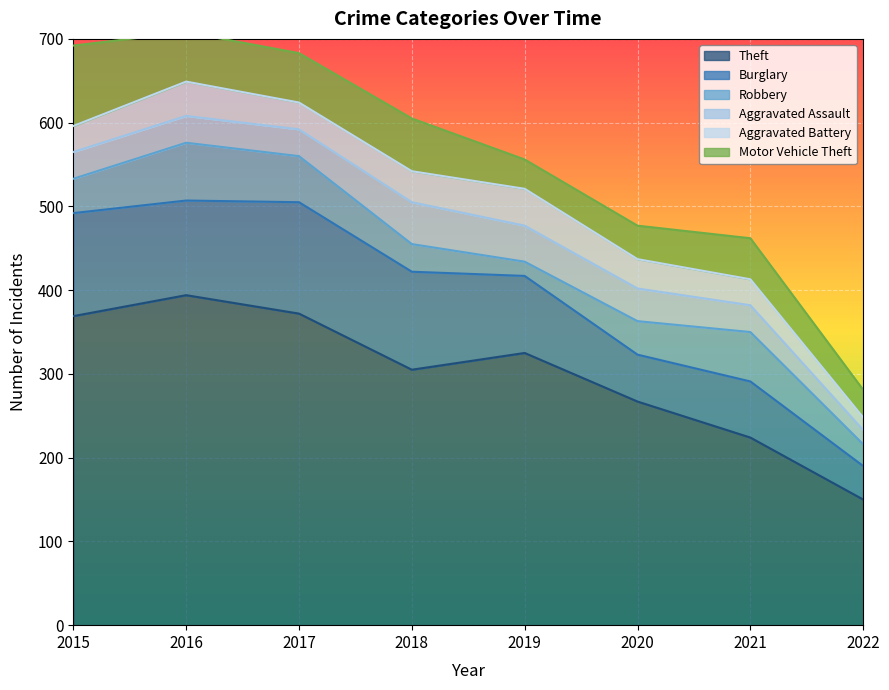

What is the sum of all Burglary values?

741